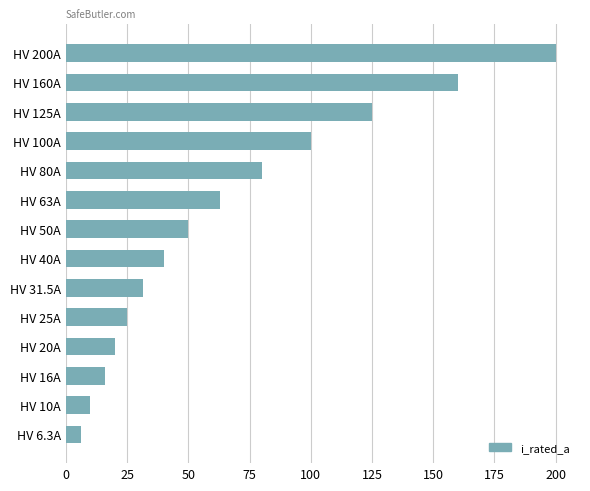

How many data points are less than 50?

7